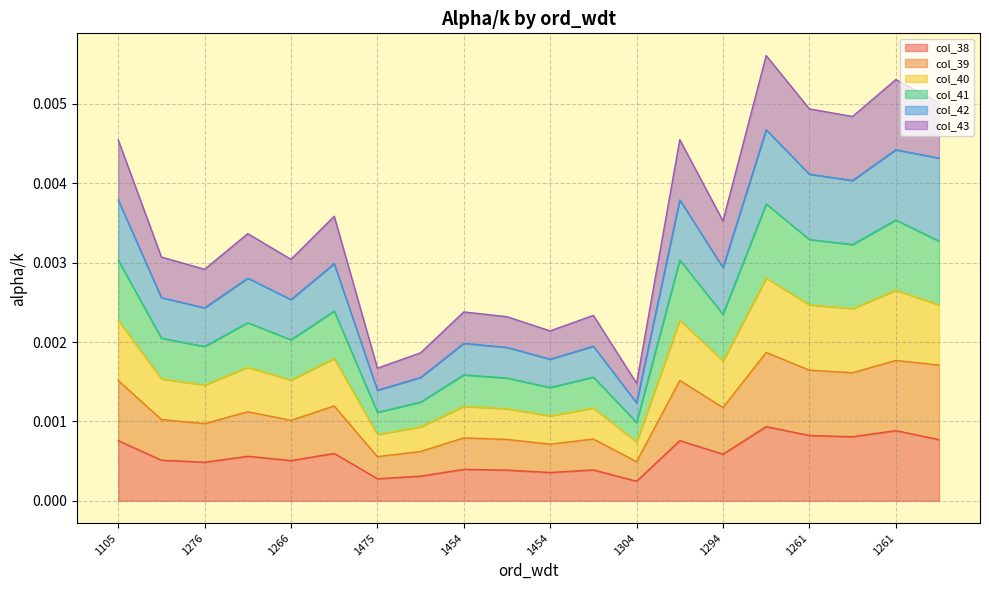

Does the chart display data point markers on the line(s)?

No